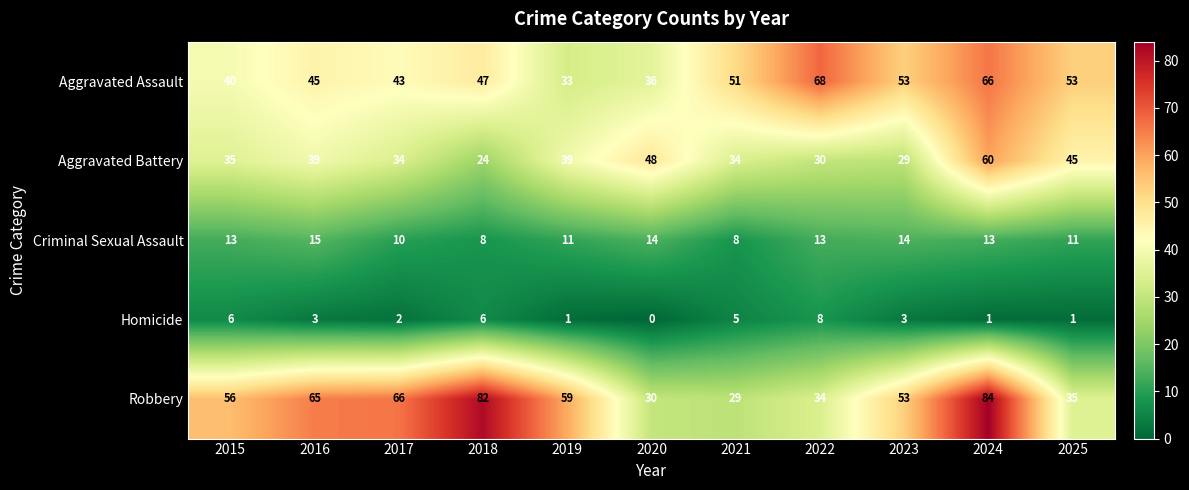

At how many categories does at least one series exceed 42?

11